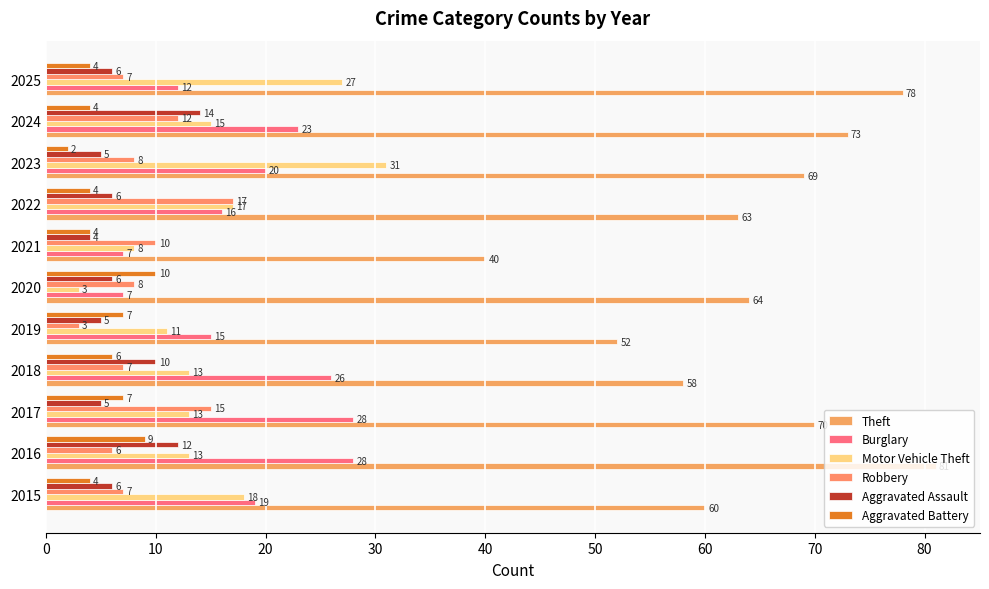

Count the number of categories in the chart.

11